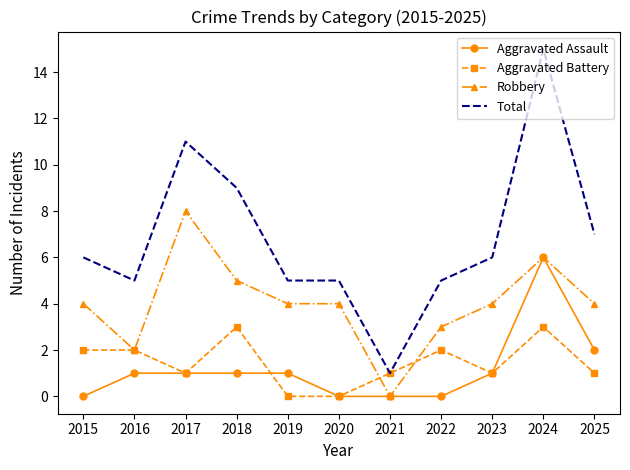

At 2019, list the series in order from smallest to largest.

Aggravated Battery, Aggravated Assault, Robbery, Total